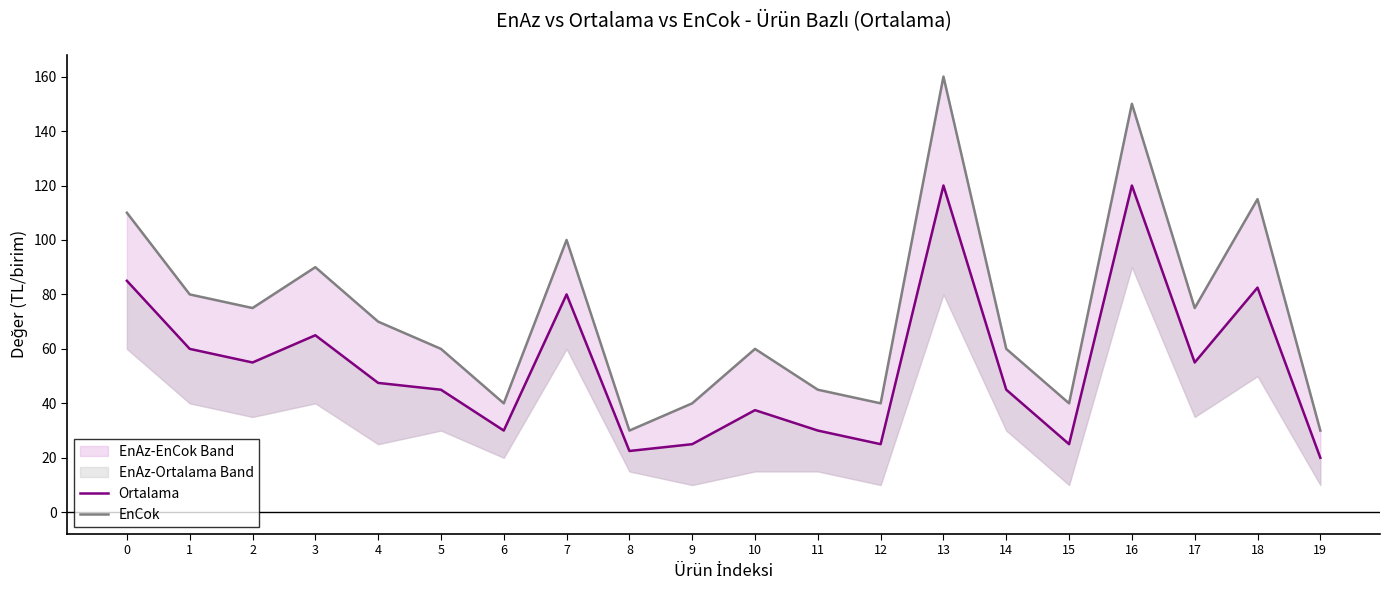

At 18, list the series in order from smallest to largest.

Ortalama, EnCok